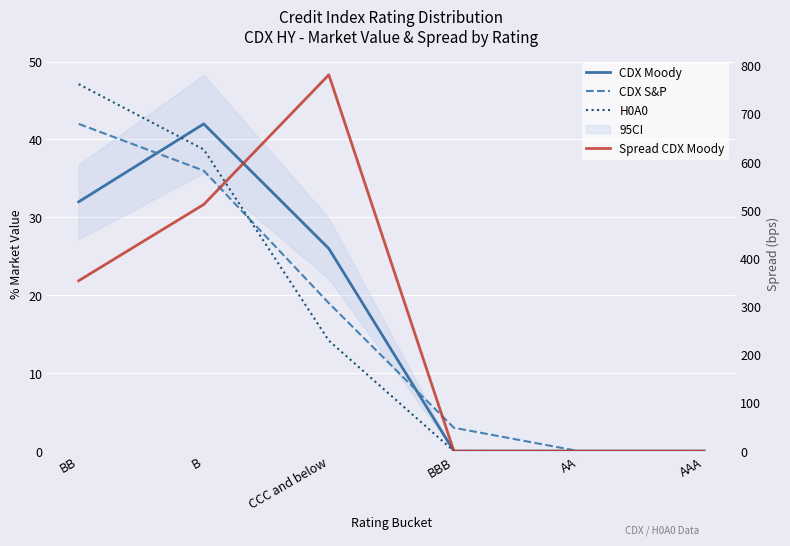

Between CCC and below and AA, which series saw the biggest shift?

Spread CDX Moody